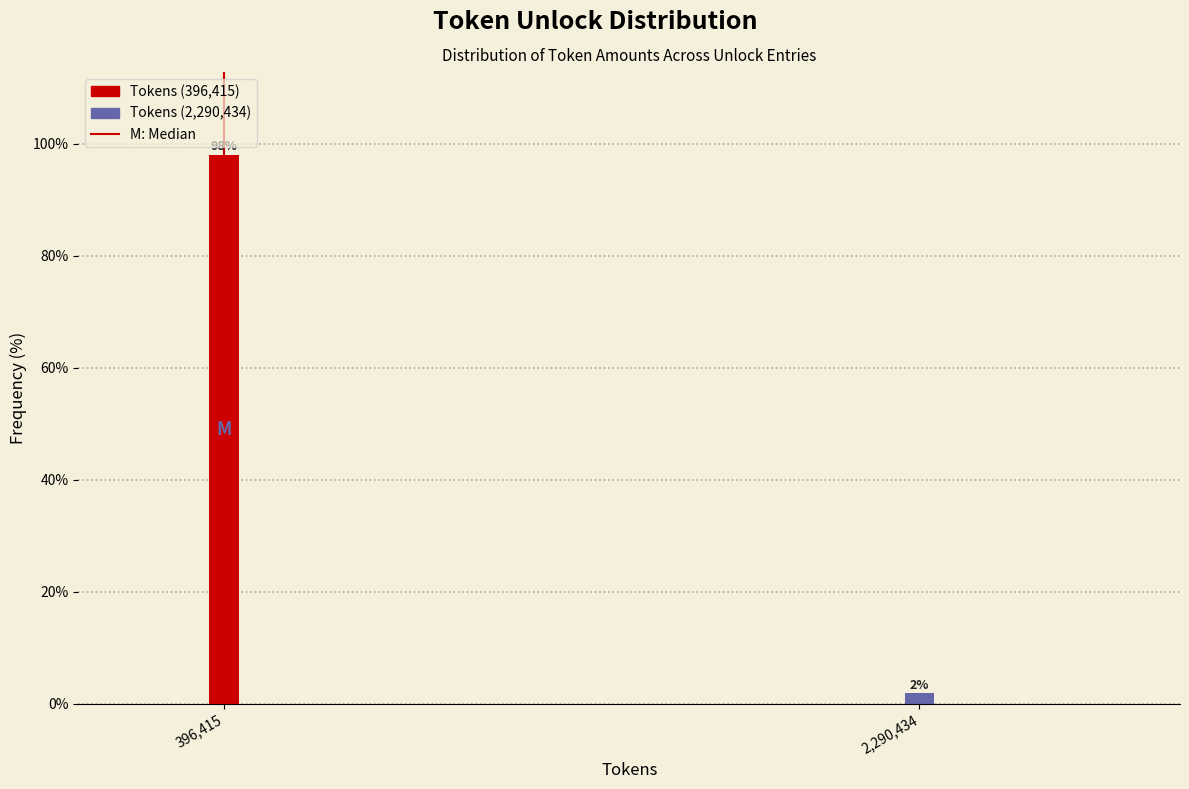

What is the sum of all values?

100.0